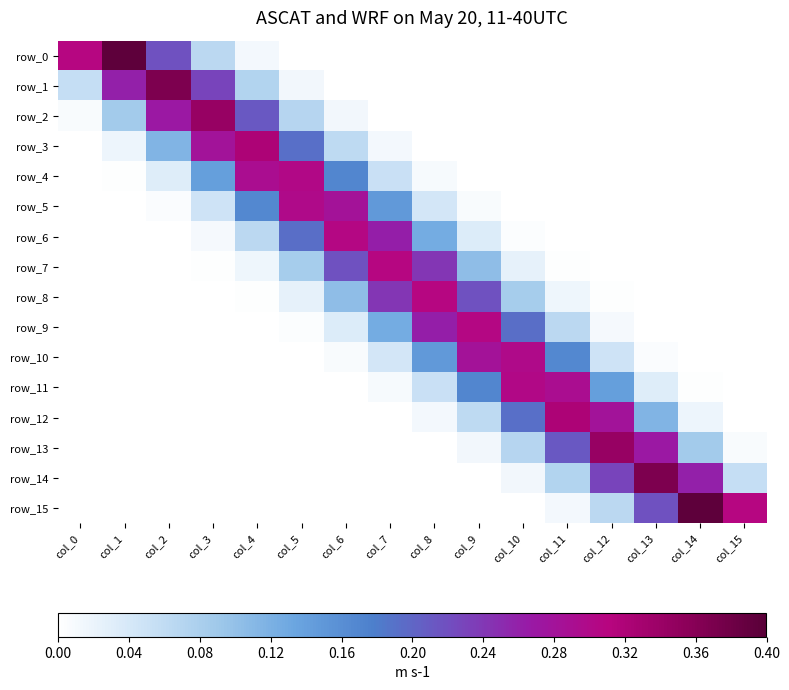

How many series are shown in this chart?

16